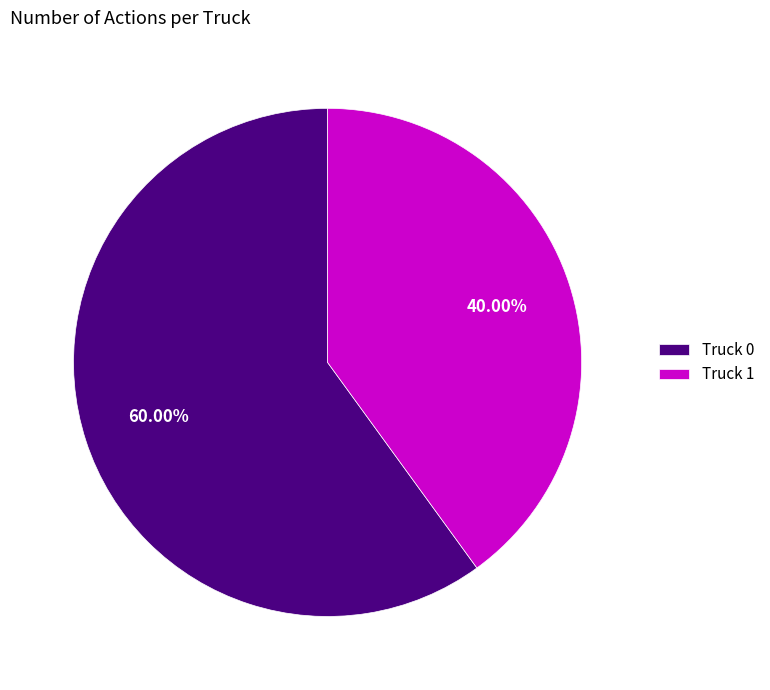

To the nearest percent, what percentage of the pie is Truck 1?

40%